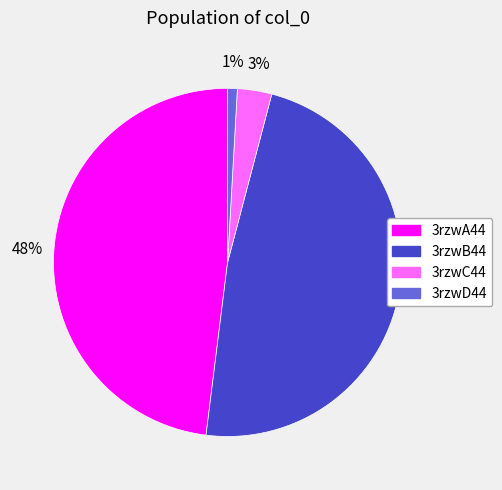

Combined, do 3rzwB44 and 3rzwC44 account for over 50%?

Yes